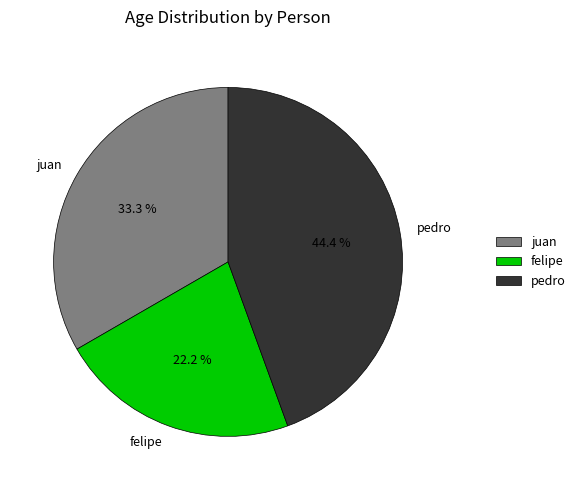

What percentage is the felipe slice, to the nearest percent?

22%